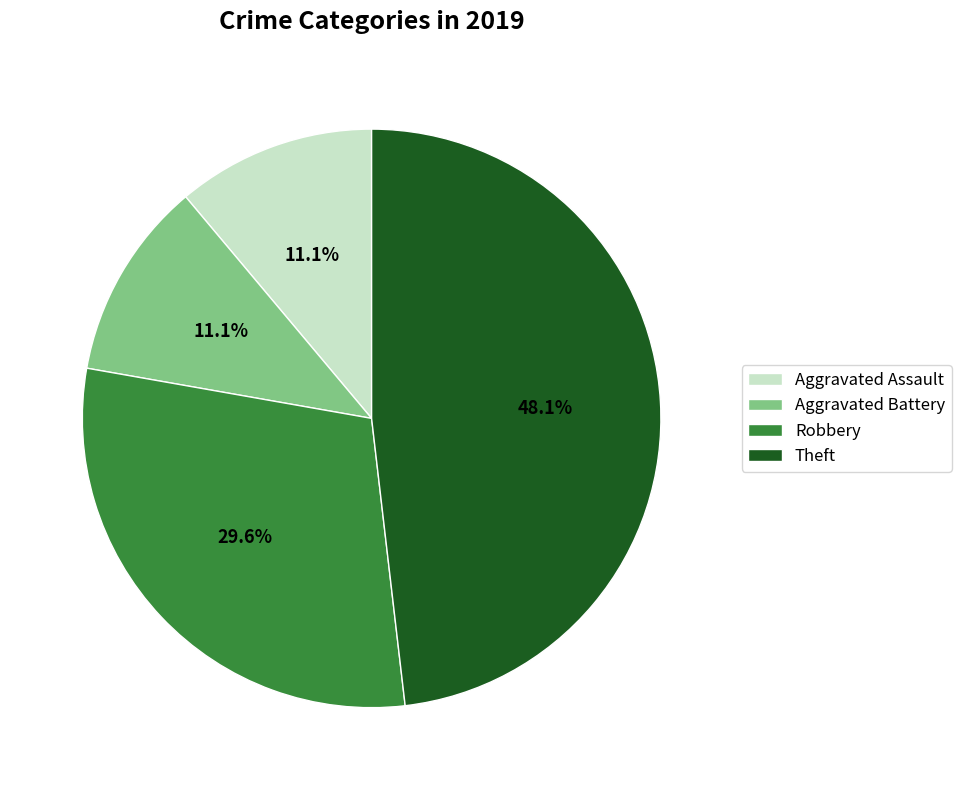

To the nearest percent, what is the difference between the largest and smallest slice percentages?

37%